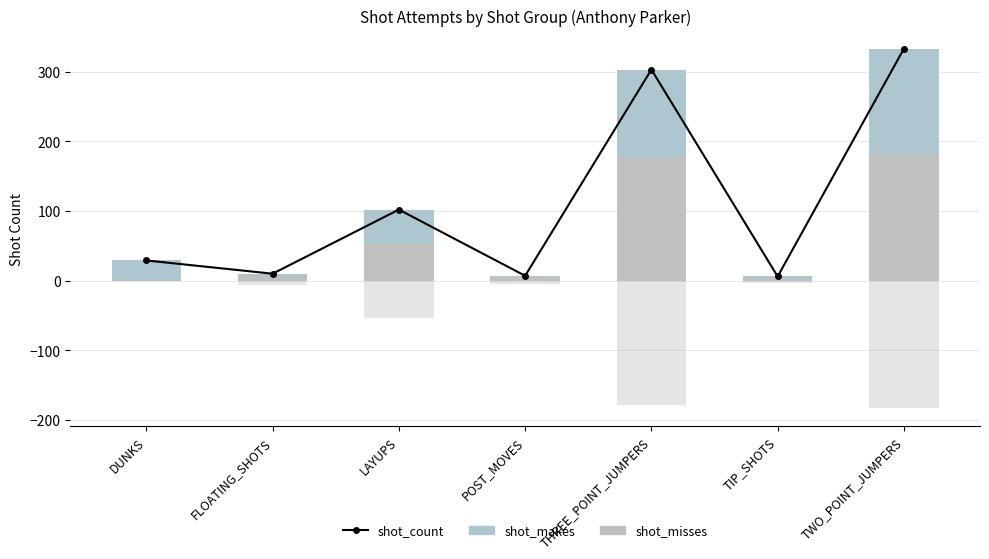

What is the average value of the shot_makes series?

51